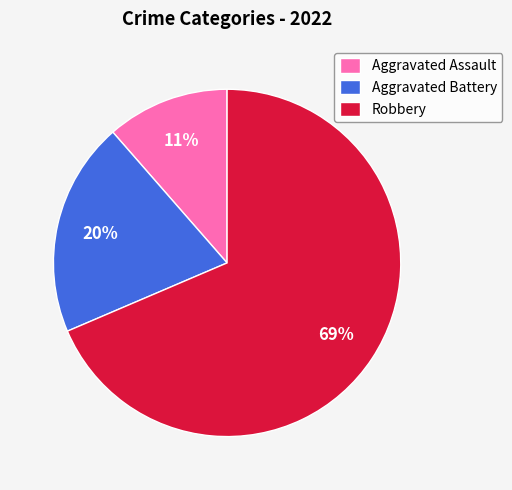

To the nearest percent, what is the average slice percentage?

33%